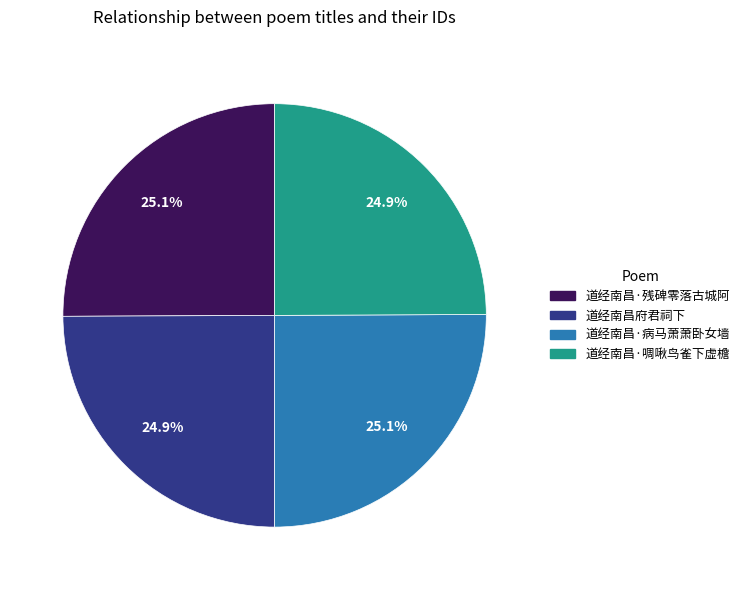

To the nearest percent, what is the combined percentage of 道经南昌·啁啾鸟雀下虚檐 and 道经南昌·病马萧萧卧女墙?

50%